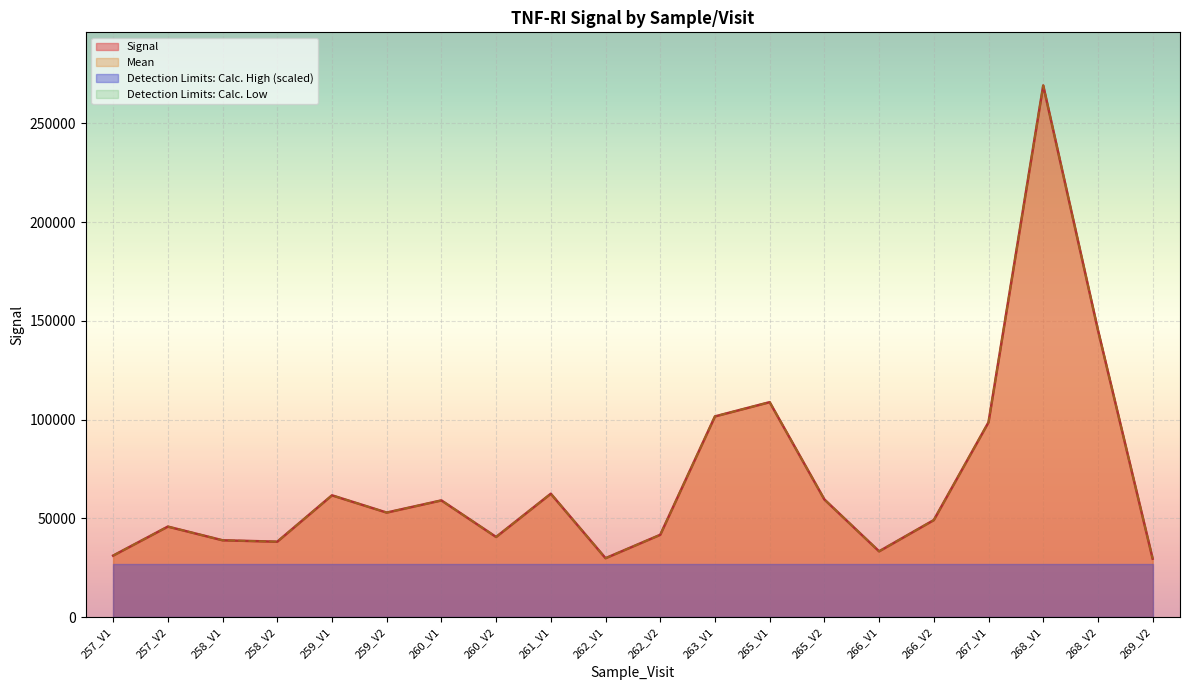

True or false: Mean has a value of 466593 at 268_V1.

False